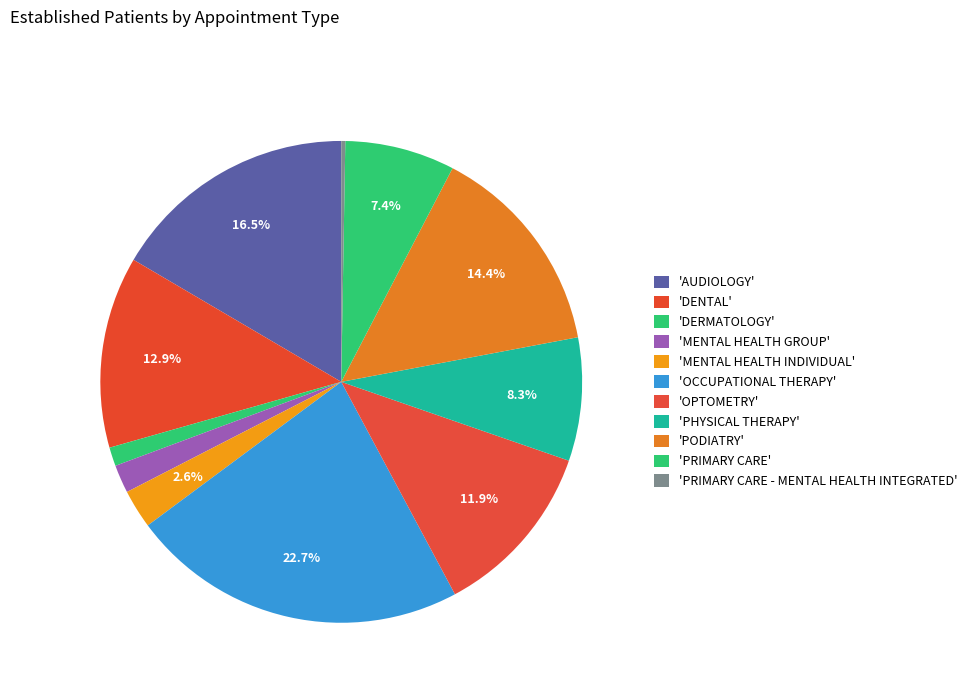

Which slice is the smallest?

PRIMARY CARE - MENTAL HEALTH INTEGRATED